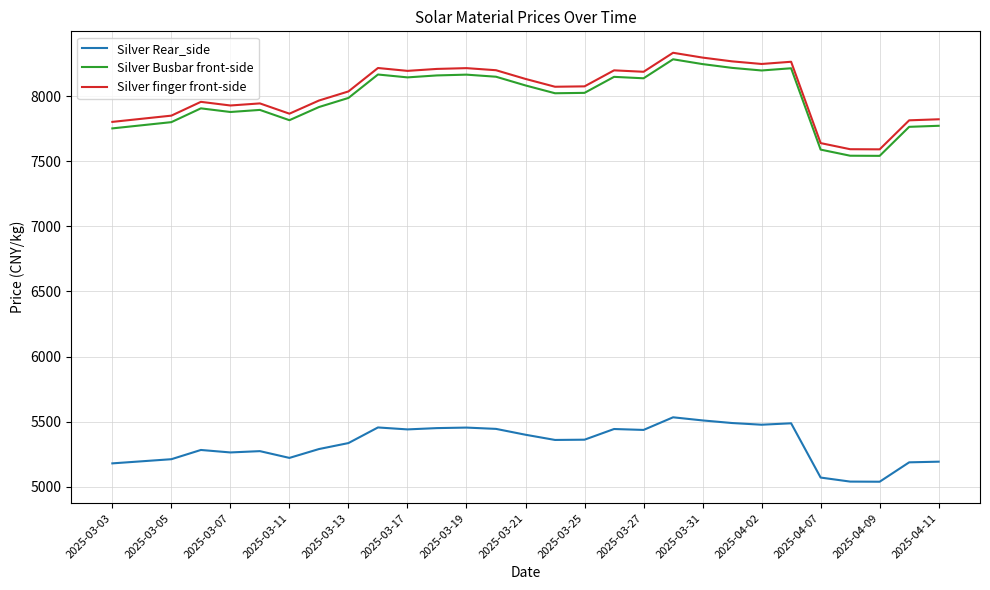

What is the maximum value for Silver Rear_side?

5533